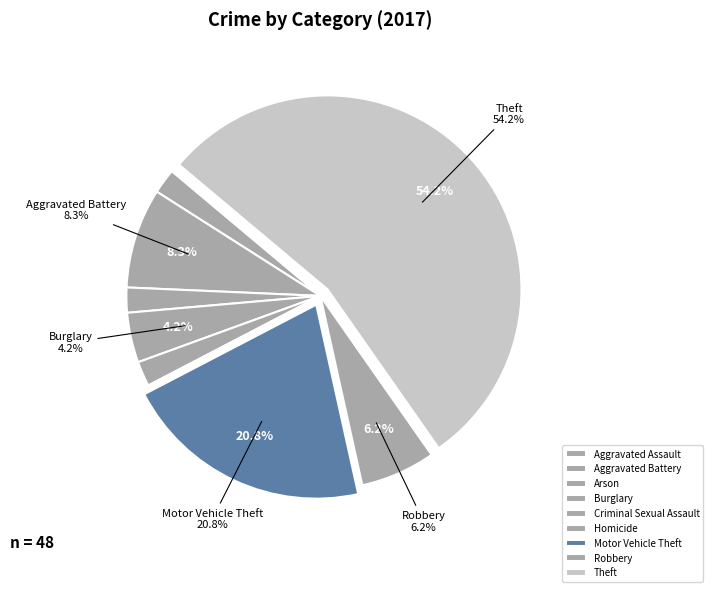

To the nearest percent, what is the combined percentage of Theft and Aggravated Battery?

62%